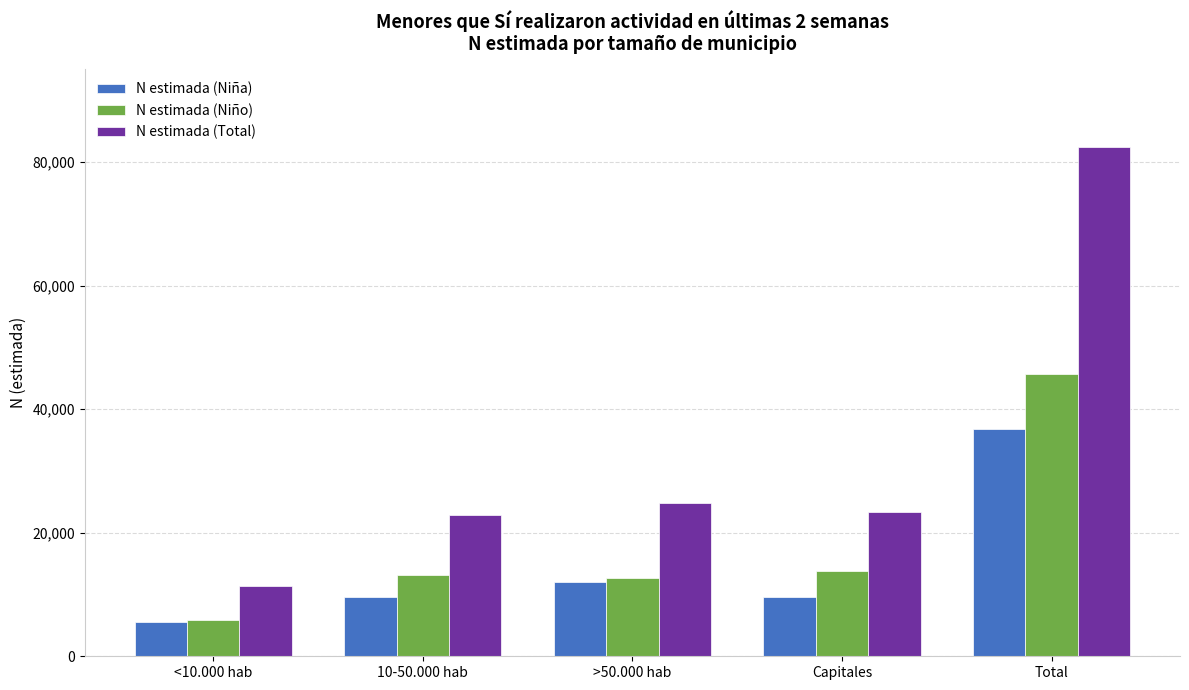

Which series changed the most between <10.000 hab and Total?

N estimada (Total)